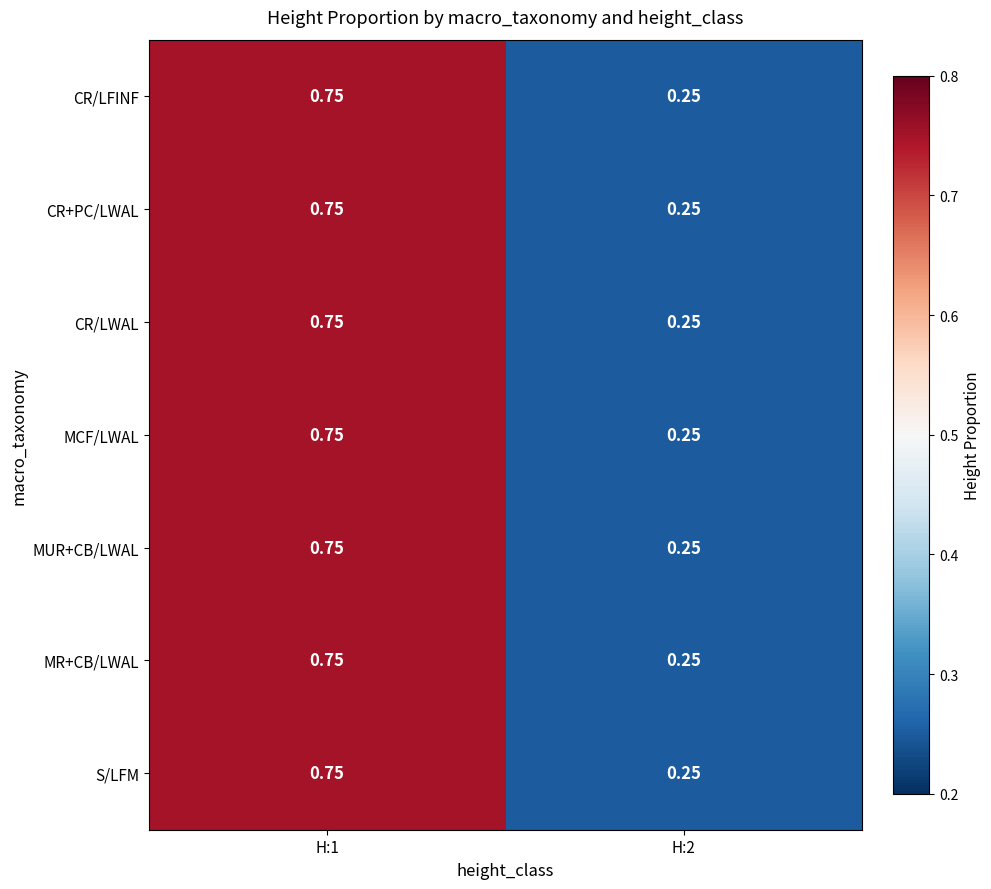

Is the value of S/LFM at H:1 greater than the value of MR+CB/LWAL at H:2?

Yes